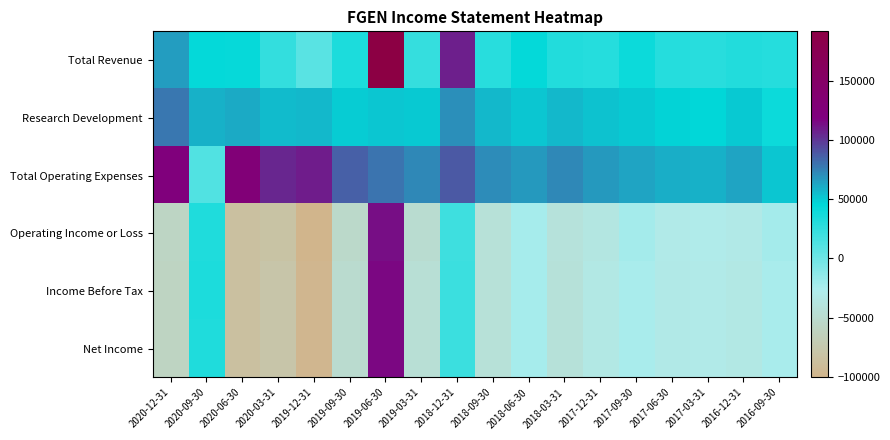

What is the difference between the highest and lowest values at 2020-06-30?

213300